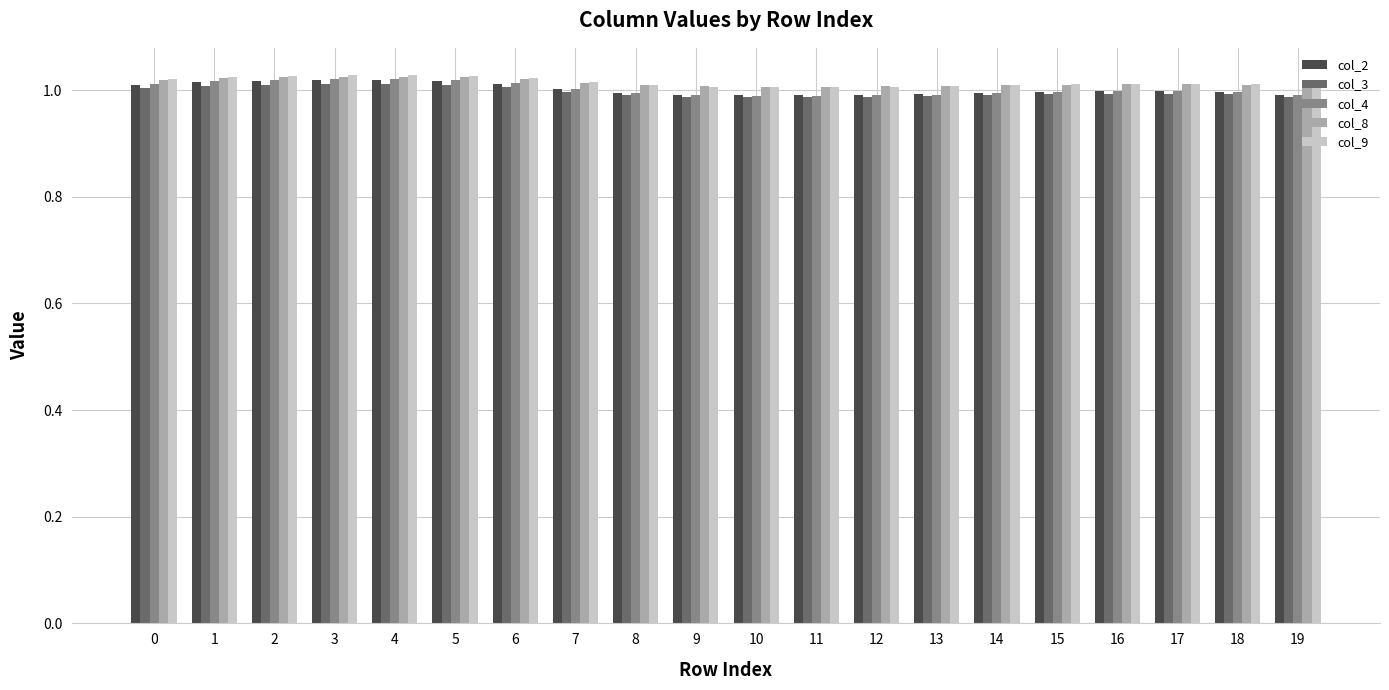

What is the sum of all col_4 values?

20.0